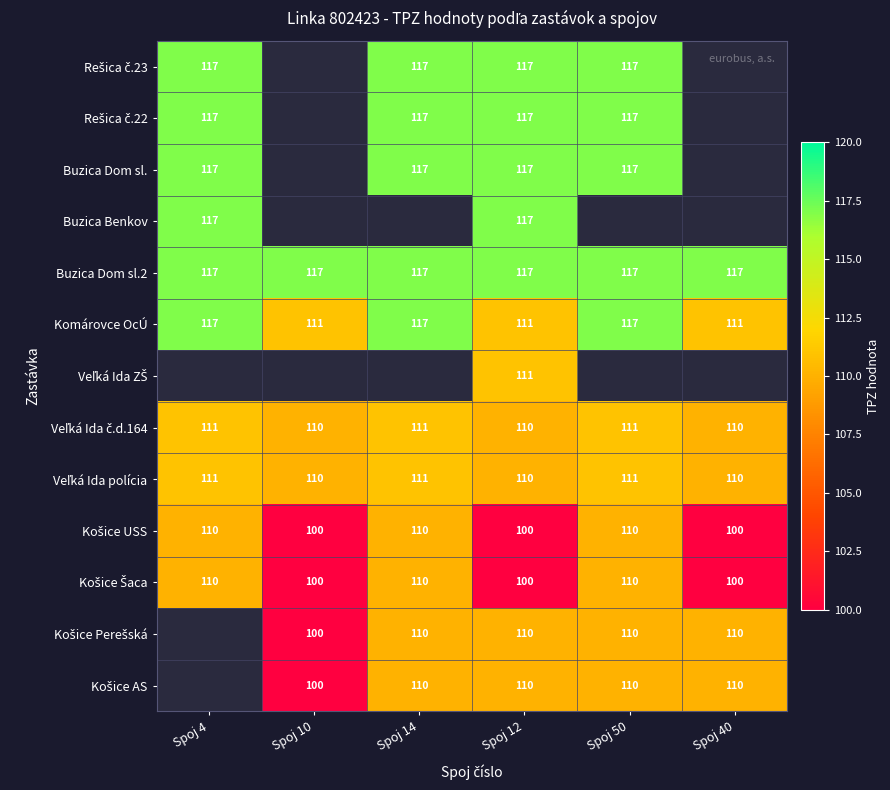

At how many categories does at least one series exceed 100?

6